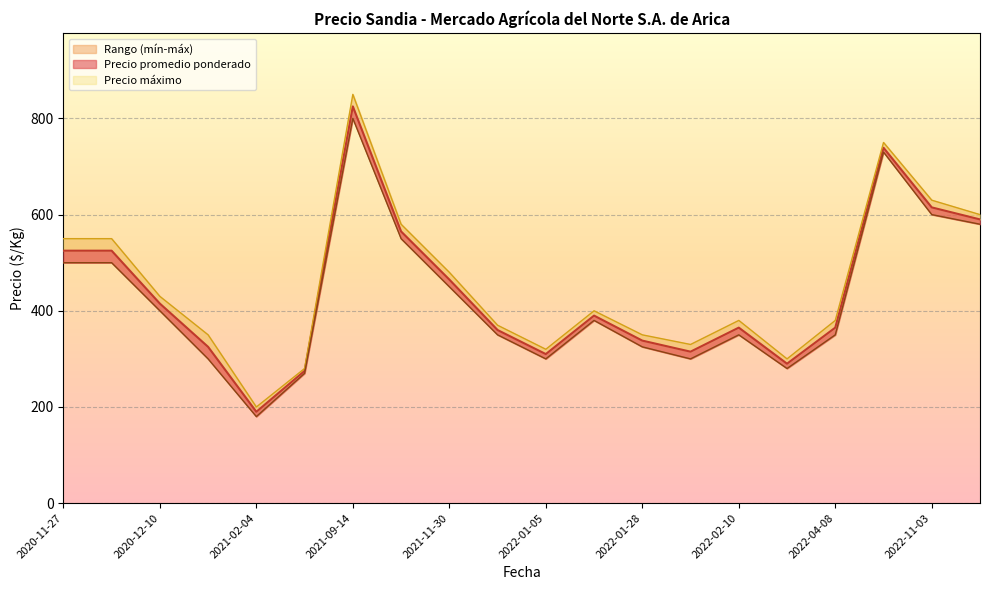

Which series has the largest range (max minus min)?

Precio máximo